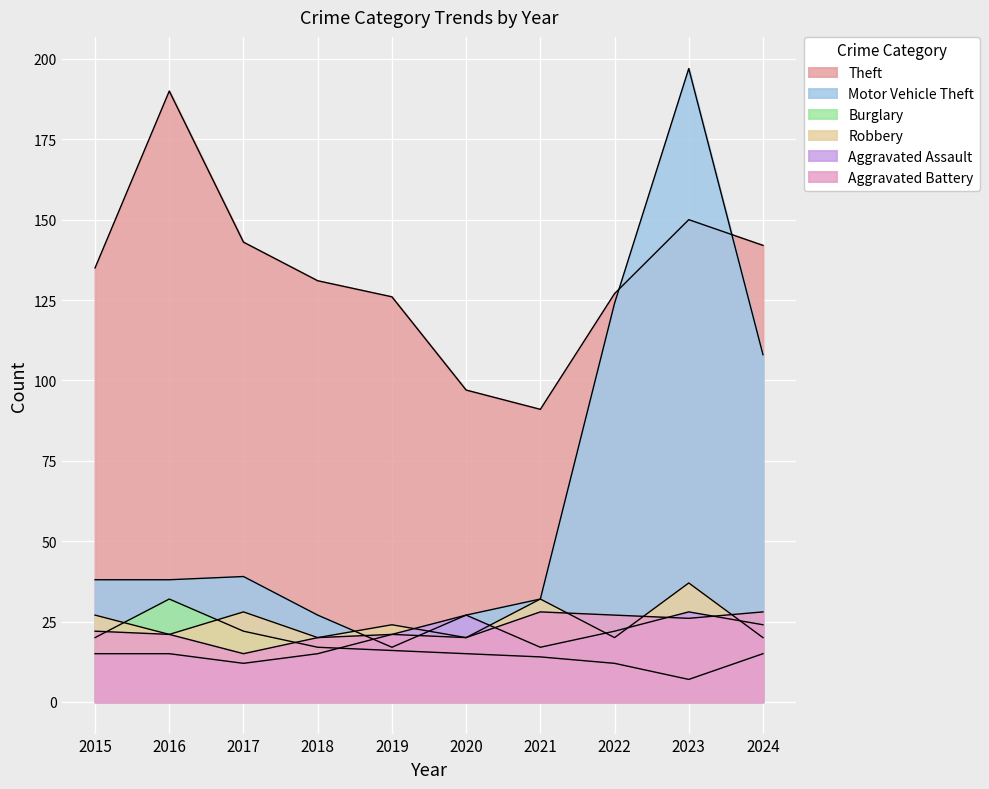

Reading right to left, list all the values displayed in this chart.

Theft: 2024=142	2023=150	2022=127	2021=91	2020=97	2019=126	2018=131	2017=143	2016=190	2015=135
Motor Vehicle Theft: 2024=108	2023=197	2022=124	2021=32	2020=27	2019=17	2018=27	2017=39	2016=38	2015=38
Burglary: 2024=15	2023=7	2022=12	2021=14	2020=15	2019=16	2018=17	2017=22	2016=32	2015=20
Robbery: 2024=20	2023=37	2022=20	2021=32	2020=20	2019=24	2018=20	2017=28	2016=21	2015=27
Aggravated Assault: 2024=24	2023=28	2022=22	2021=17	2020=27	2019=21	2018=15	2017=12	2016=15	2015=15
Aggravated Battery: 2024=28	2023=26	2022=27	2021=28	2020=20	2019=21	2018=20	2017=15	2016=21	2015=22